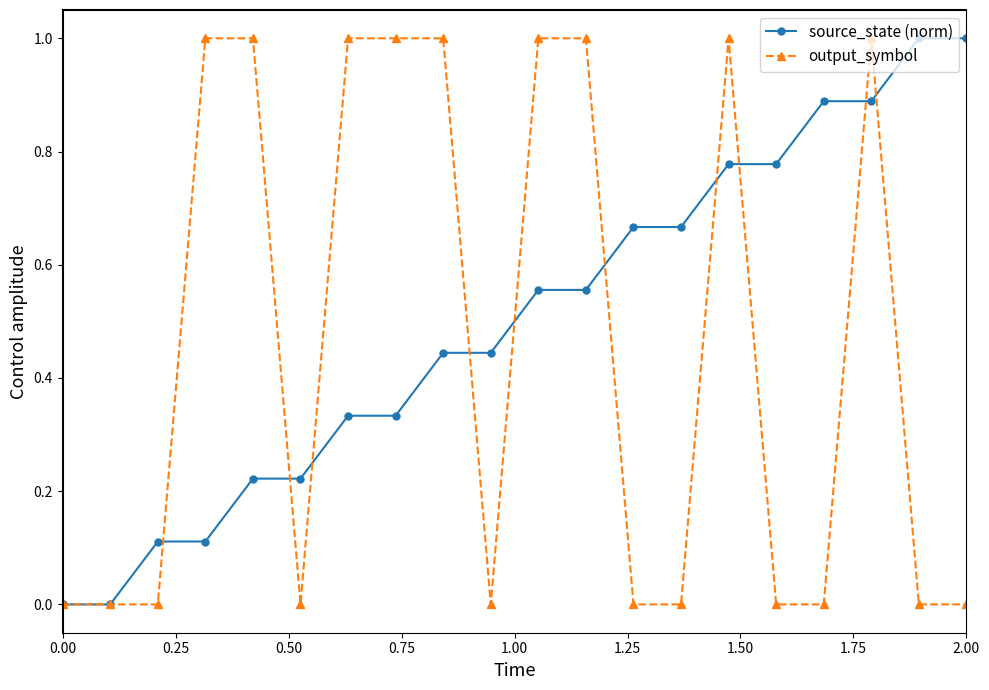

What is the value of the output_symbol point at the 8th from the left?

1.0